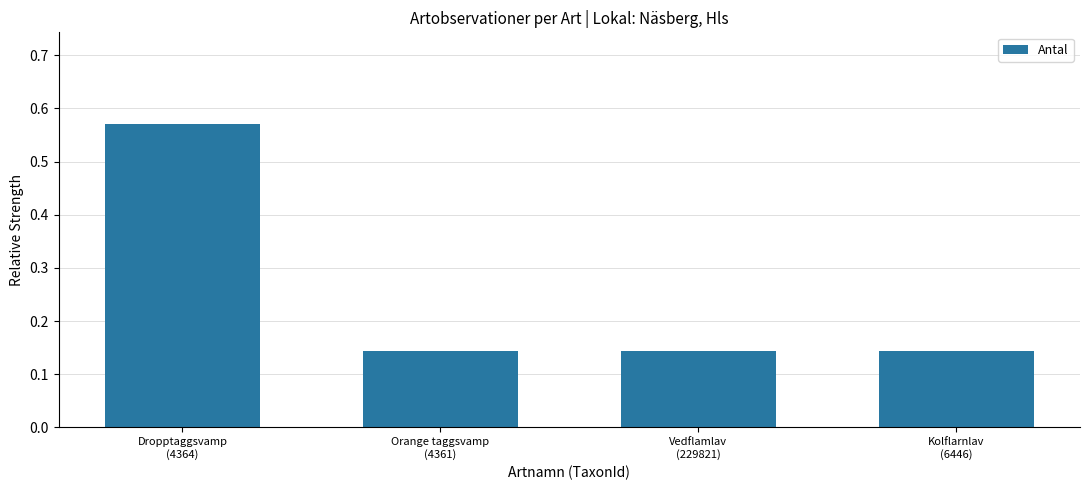

The chart shows a value of 0.2 at Orange taggsvamp
(4361). True or false?

False